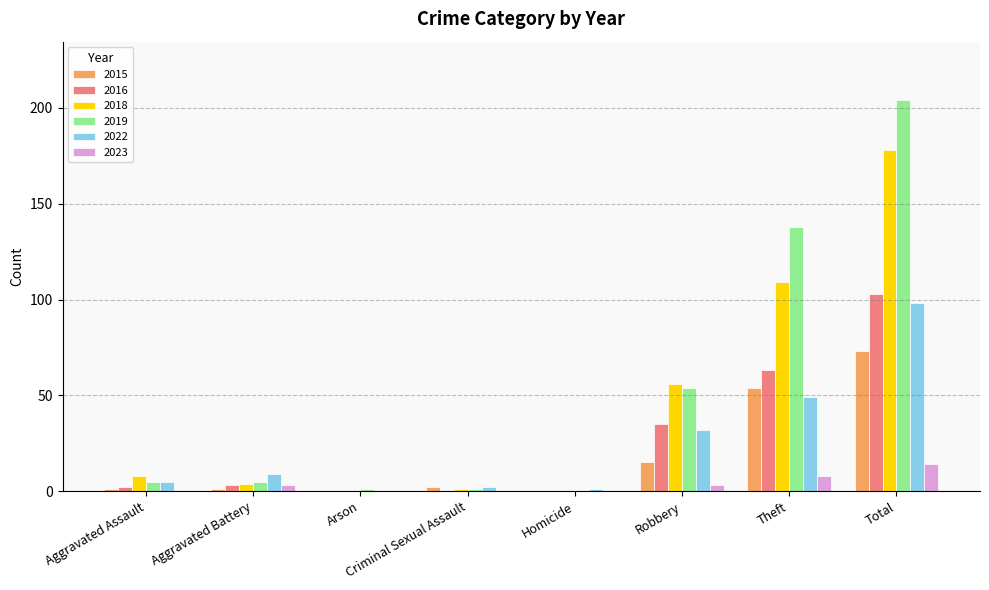

What is the sum of all 2023 values?

28